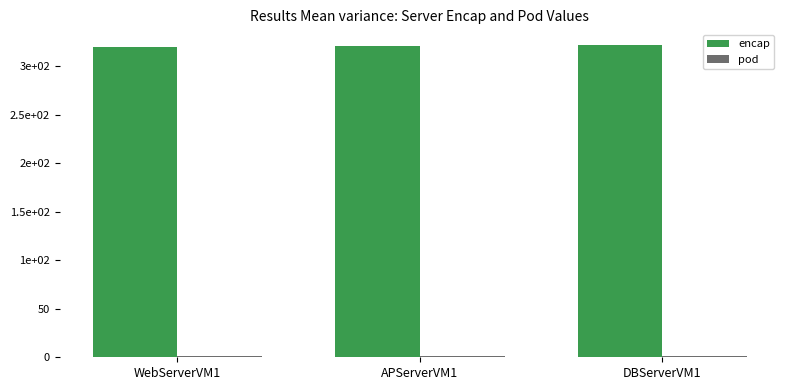

Which category has the lowest value in the pod series?

WebServerVM1